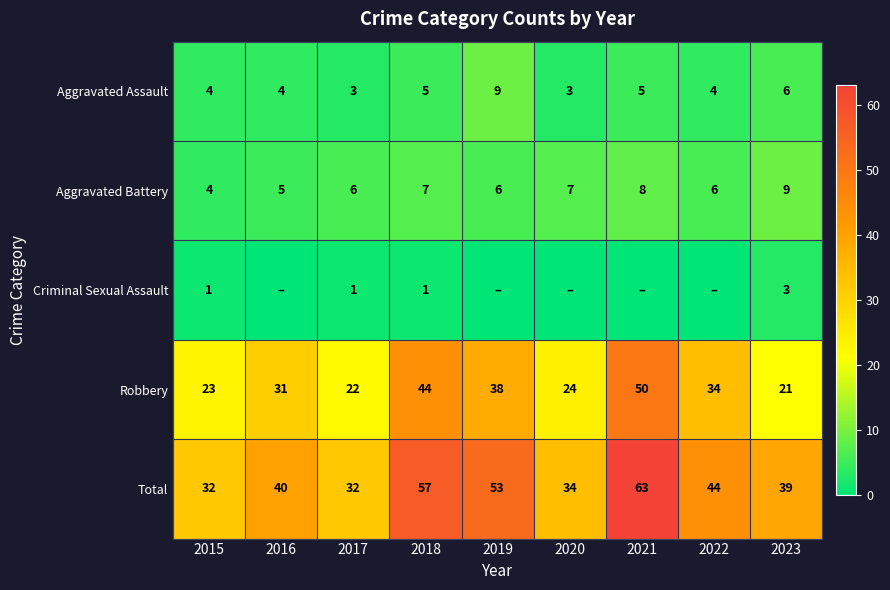

The value of Aggravated Battery at 2021 is 6. True or false?

False